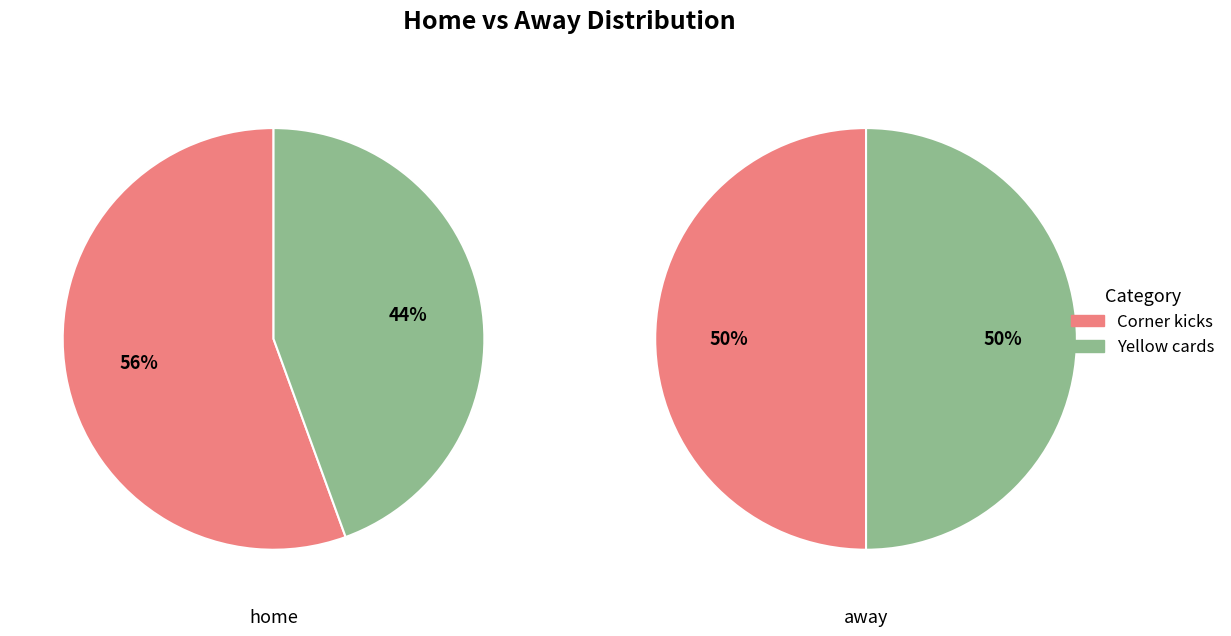

Do Yellow cards and Corner kicks together represent more than half of the pie?

Yes